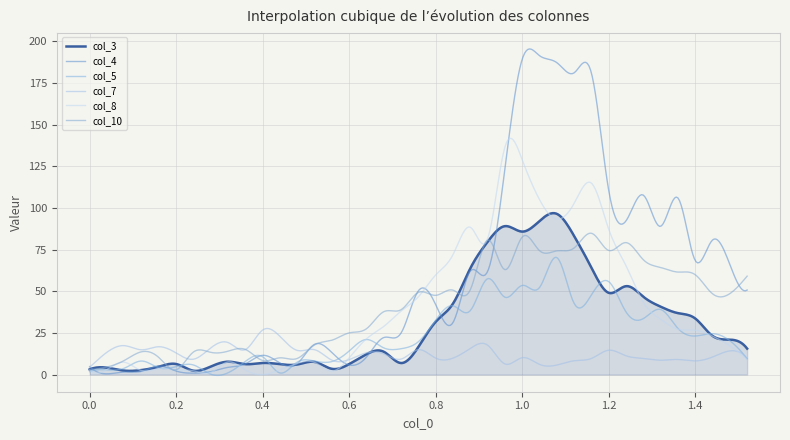

Which series has the widest spread of values?

col_4